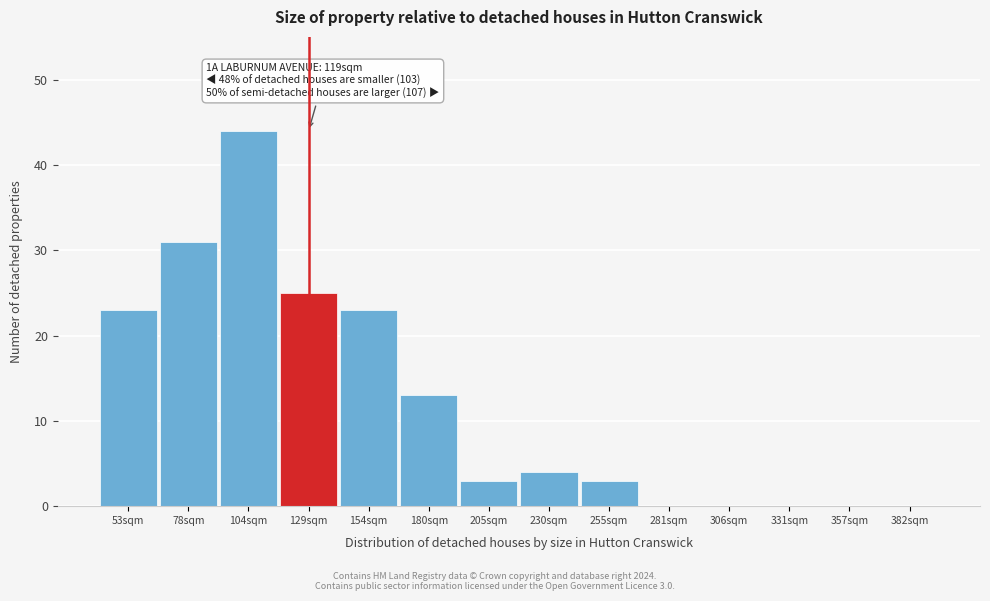

Reading left to right, extract all data points from this chart.

53sqm=23	78sqm=31	104sqm=44	129sqm=25	154sqm=23	180sqm=13	205sqm=3	230sqm=4	255sqm=3	281sqm=0	306sqm=0	331sqm=0	357sqm=0	382sqm=0